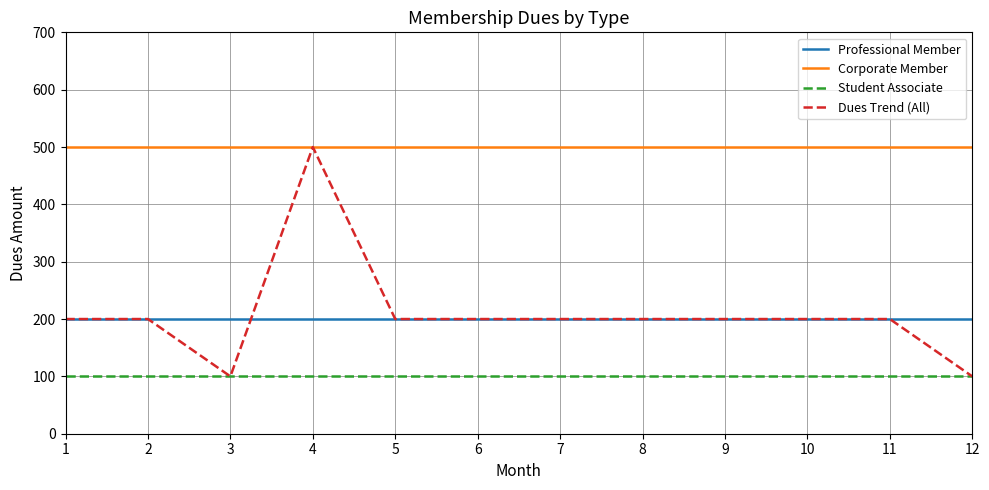

True or false: Professional Member and Student Associate intersect in this chart.

False